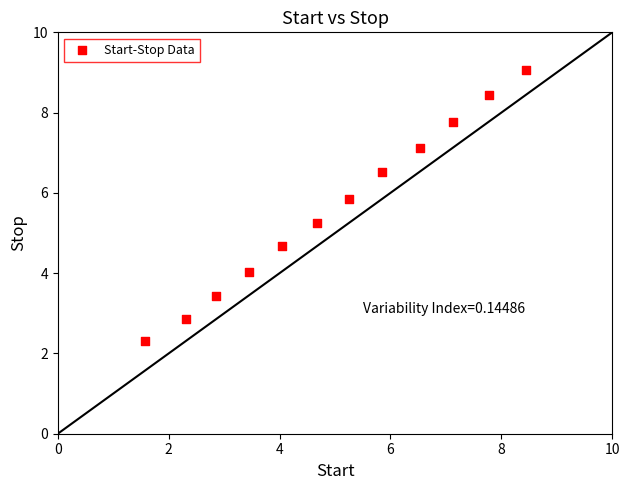

What is the range of Y values (max minus min)?

6.7